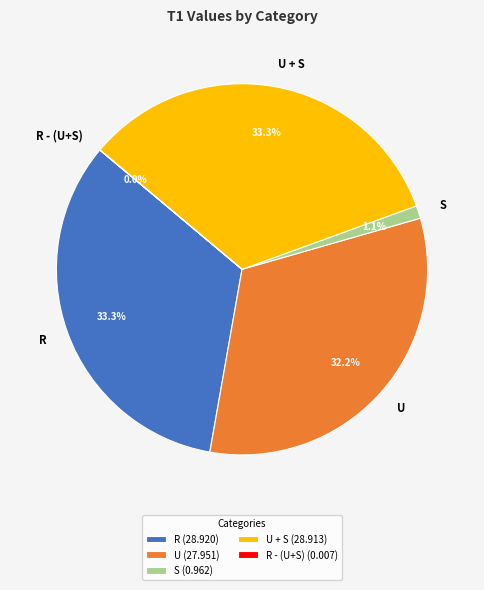

What is the total percentage of S and R?

34.4%